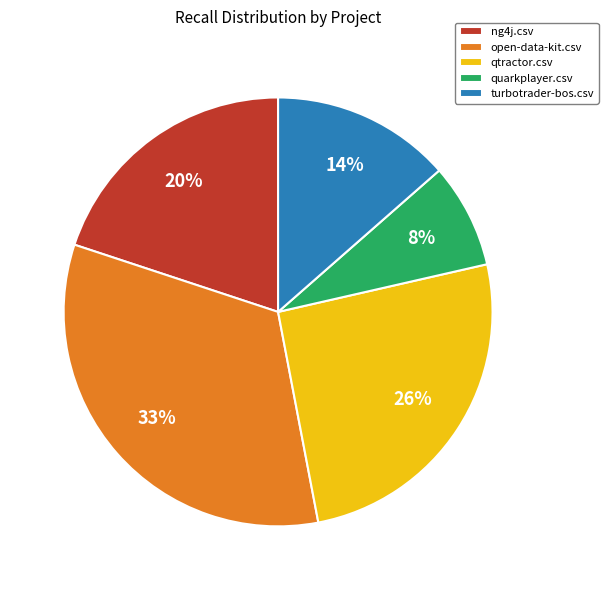

Which category has the biggest portion of the pie?

open-data-kit.csv